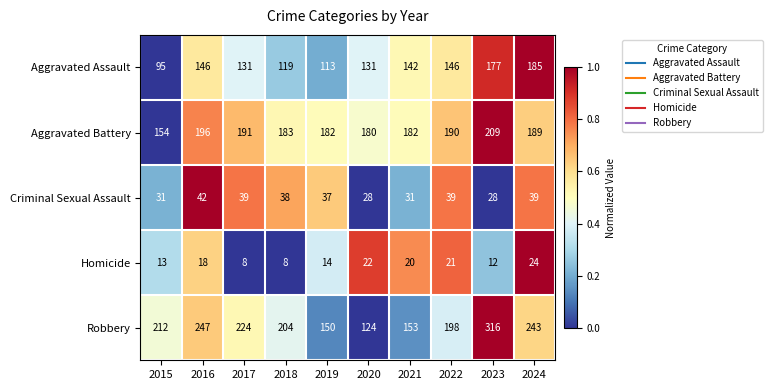

Which category has the highest value in the Robbery series?

2023